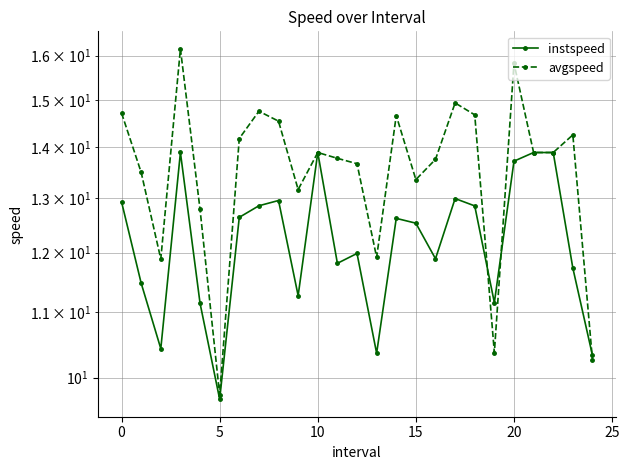

What is the smallest value displayed?

9.7